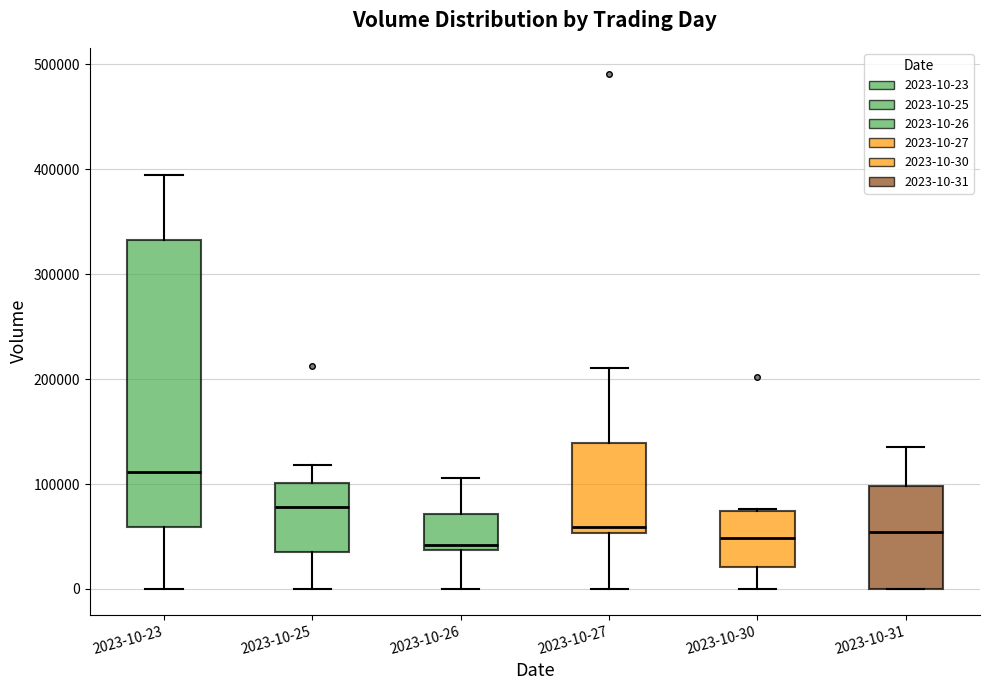

Reading left to right, read every box against the y-axis: the position of its median line, the range the box covers, and the ends of its whiskers. The values are not printed on the chart, so give them approximately, as read against the axis.

2023-10-23: median 110000, box 60000 to 330000, whiskers 0 to 390000
2023-10-25: median 80000, box 30000 to 100000, whiskers 0 to 120000
2023-10-26: median 40000 (just above the box's lower edge), box 40000 to 70000, whiskers 0 to 110000
2023-10-27: median 60000, box 50000 to 140000, whiskers 0 to 210000
2023-10-30: median 50000, box 20000 to 70000, whiskers 0 to 80000
2023-10-31: median 50000, box 0 to 100000, whiskers 0 to 140000